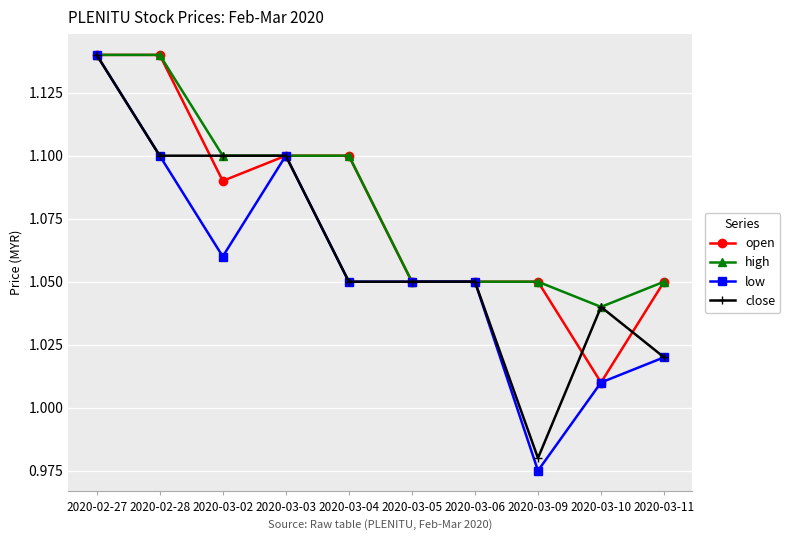

At which category does low reach its first local valley?

2020-03-02